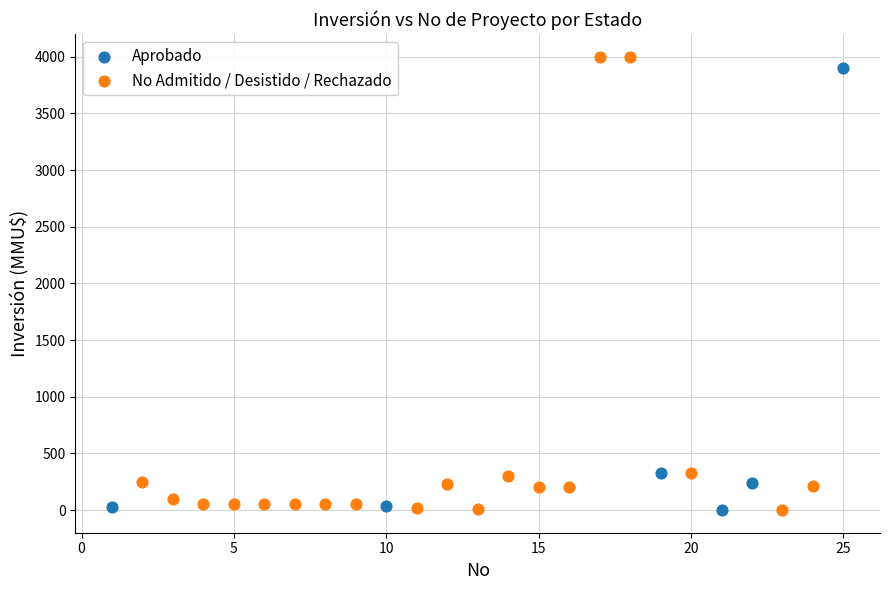

What are all the series names shown in the legend?

Aprobado, No Admitido / Desistido / Rechazado